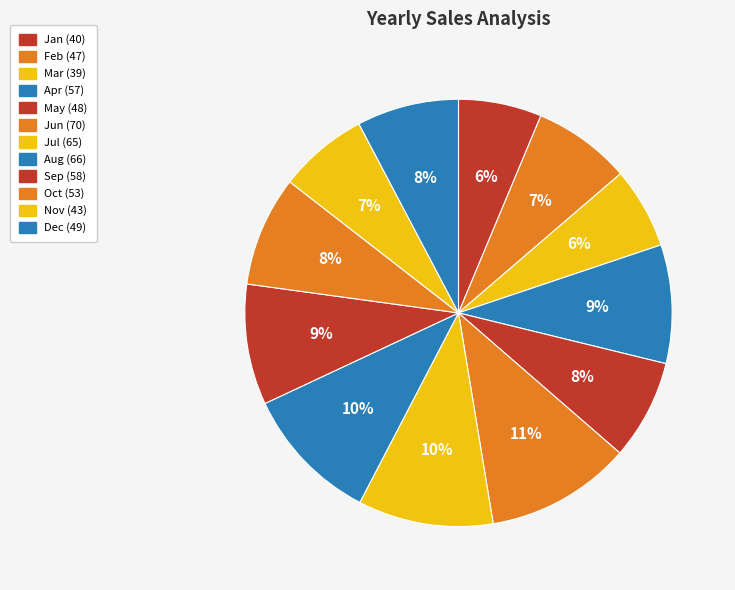

Approximately how many times larger is the value at Aug compared to Nov?

1.5